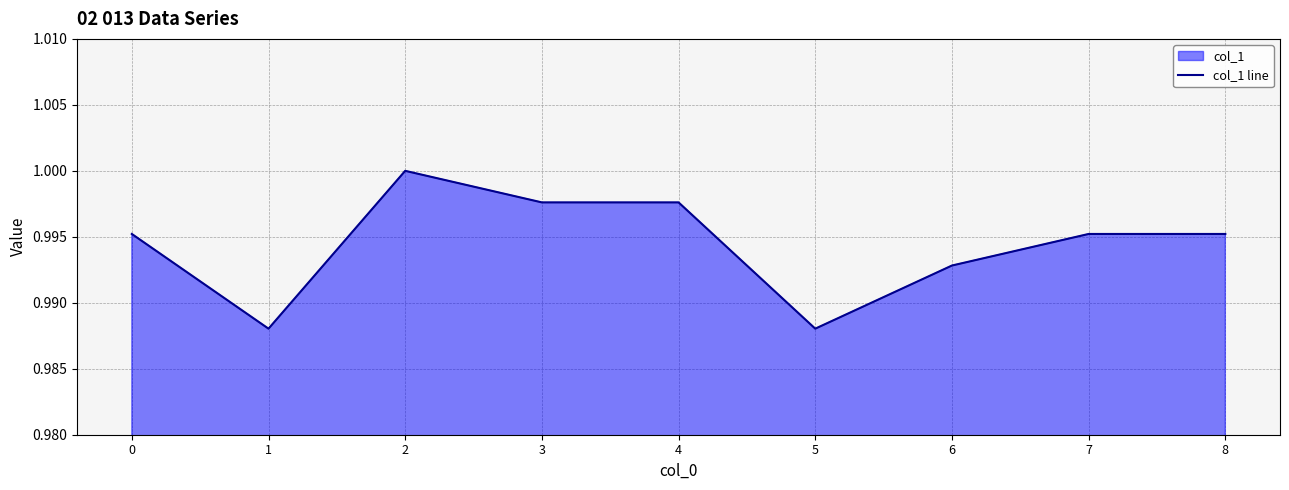

Where is the data nearest to the value 0?

1